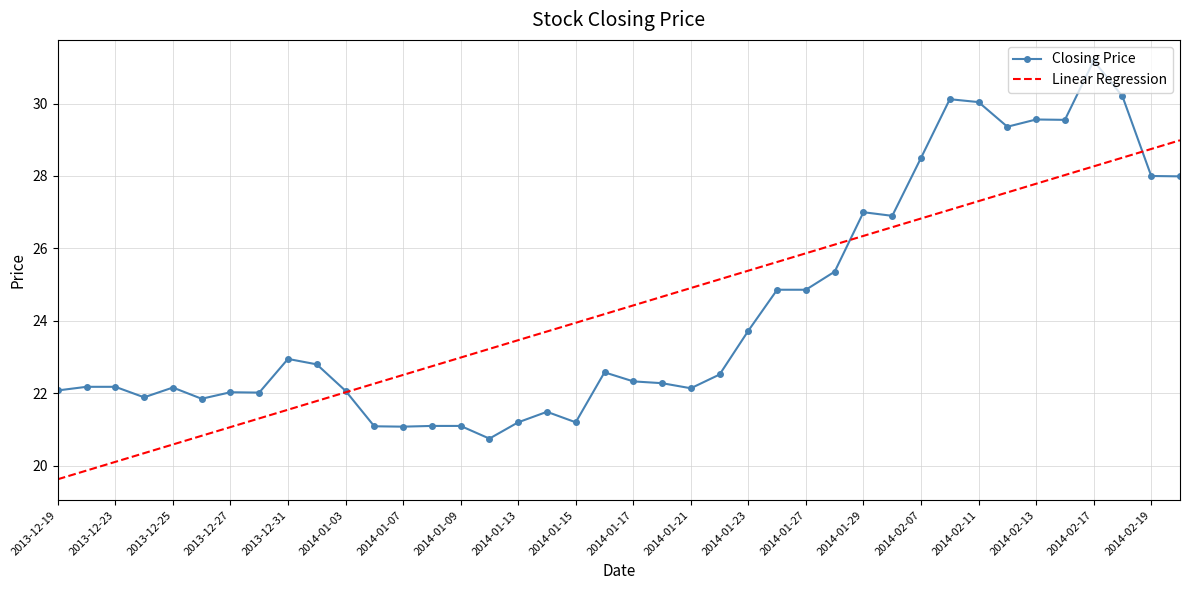

What is the minimum value shown in the chart?

19.6